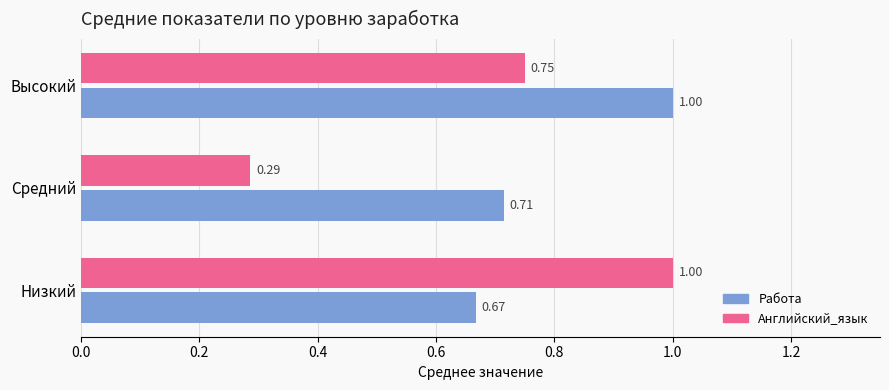

At how many categories does at least one series exceed 0?

3